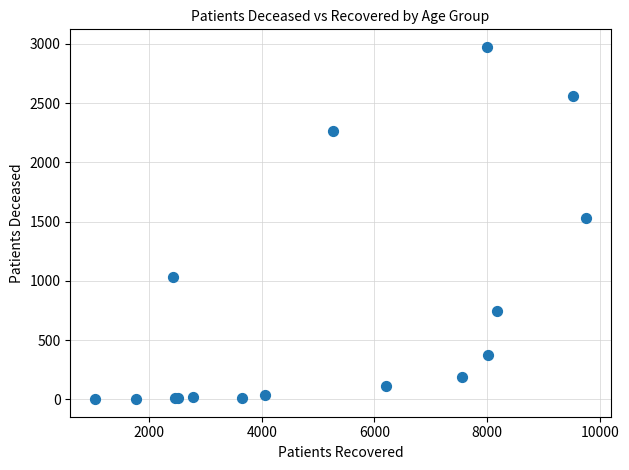

What Y value in the scatter plot is closest to 1488?

1527